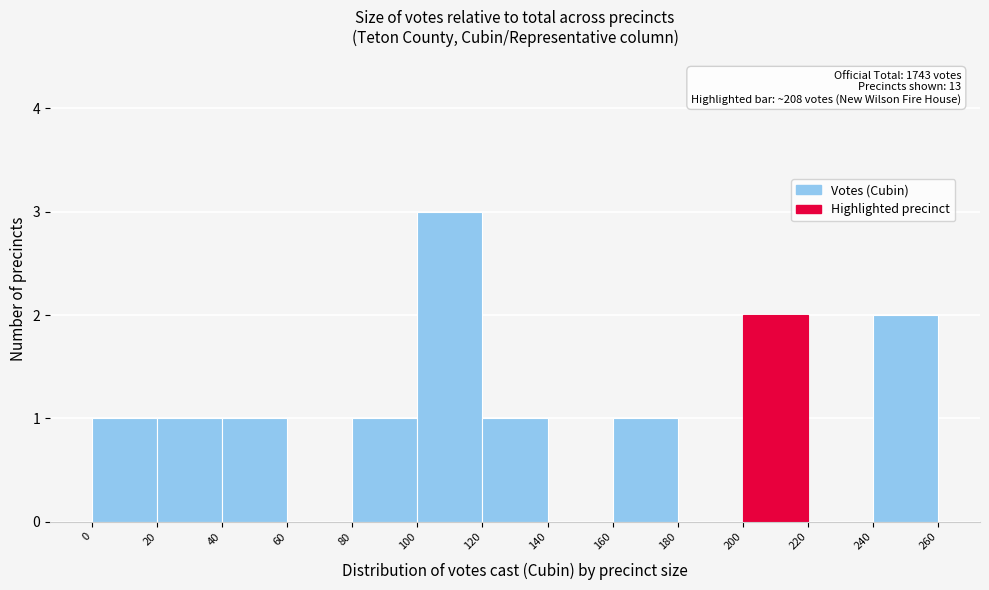

Which range on the x-axis has the tallest bar?

100 to 120